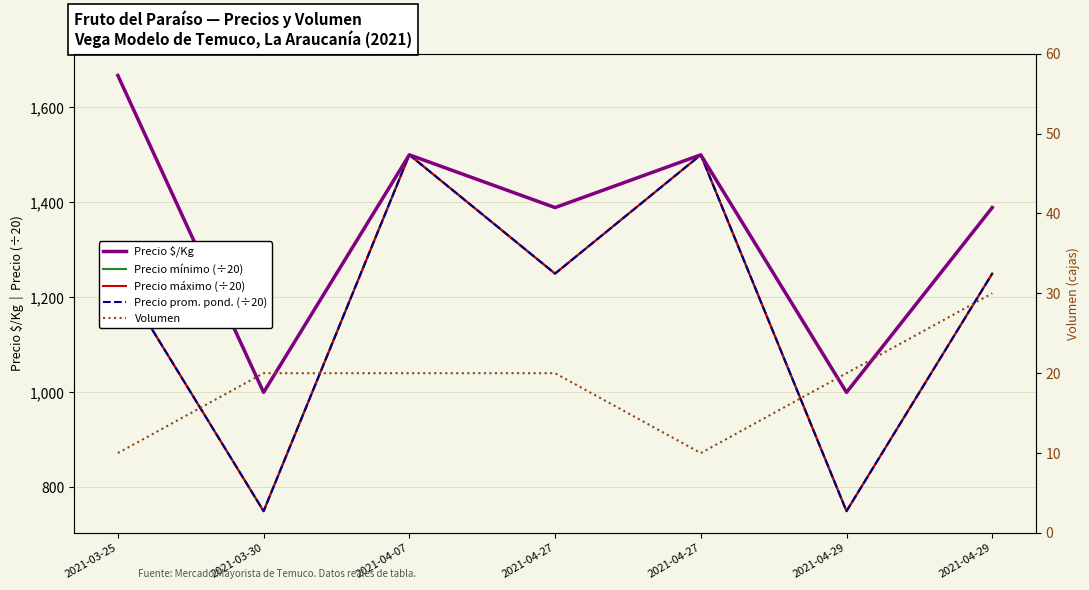

What value does the Precio máximo (÷20) series have at 2021-03-25?

1250